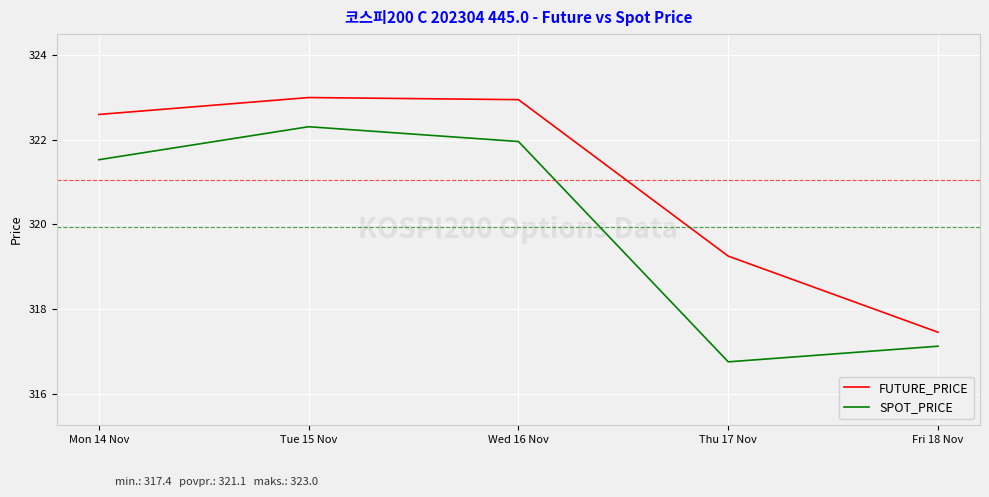

What is the smallest value displayed?

316.8